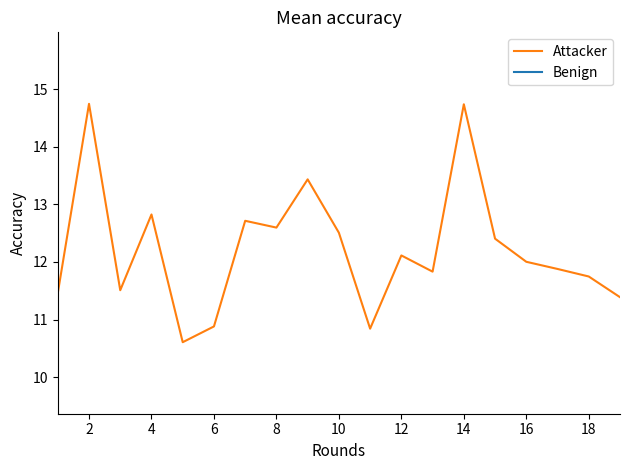

What is the minimum value shown in the chart?

10.6